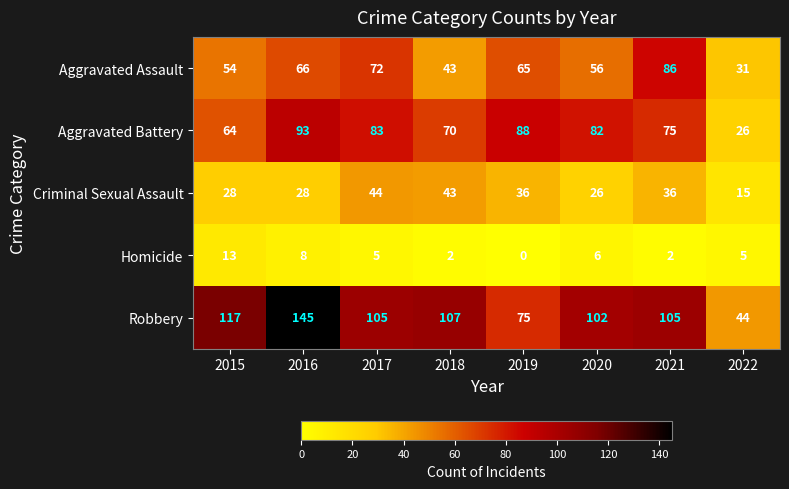

Which series changed the most between 2017 and 2019?

Robbery